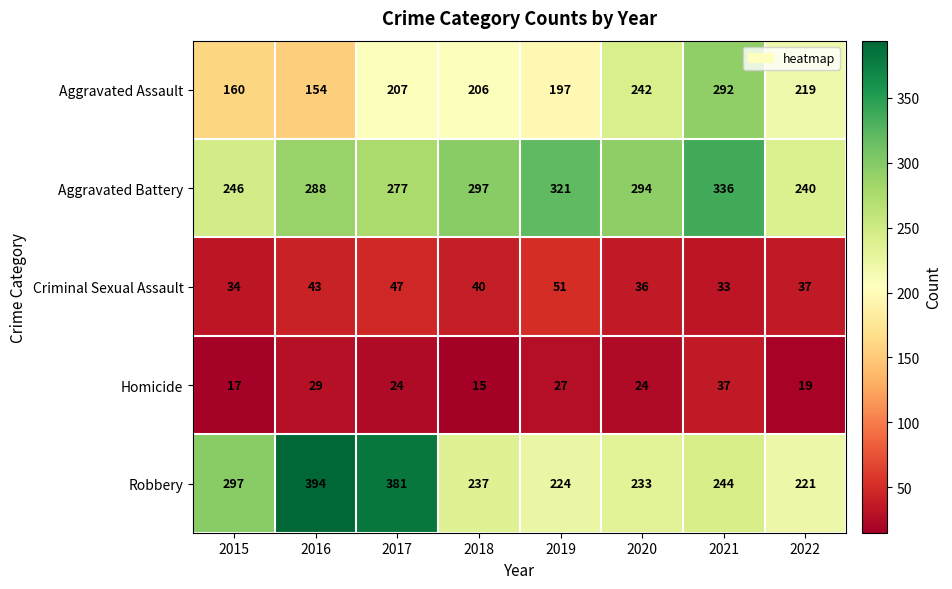

The Aggravated Assault series shows 160 at 2015. True or false?

True